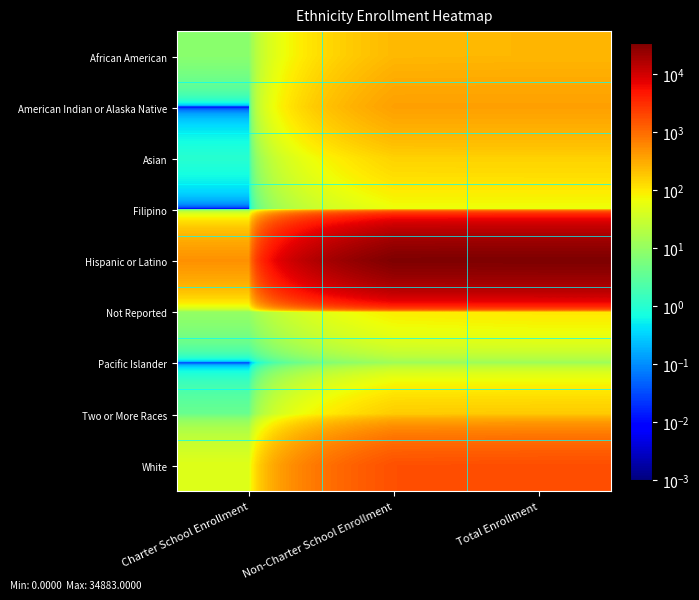

Between Charter School Enrollment and Total Enrollment, which series saw the biggest shift?

Hispanic or Latino